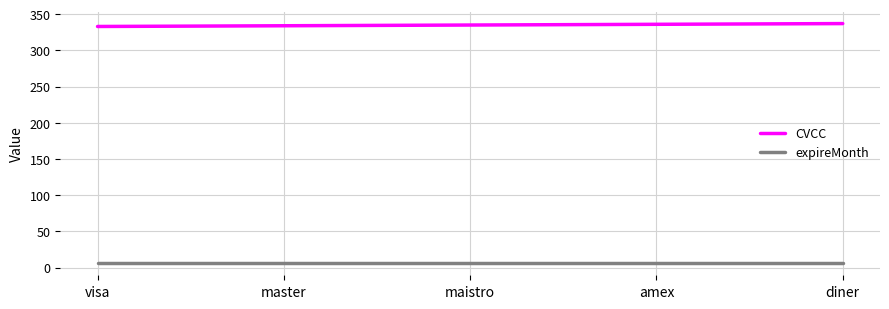

Does the chart display data point markers on the line(s)?

No